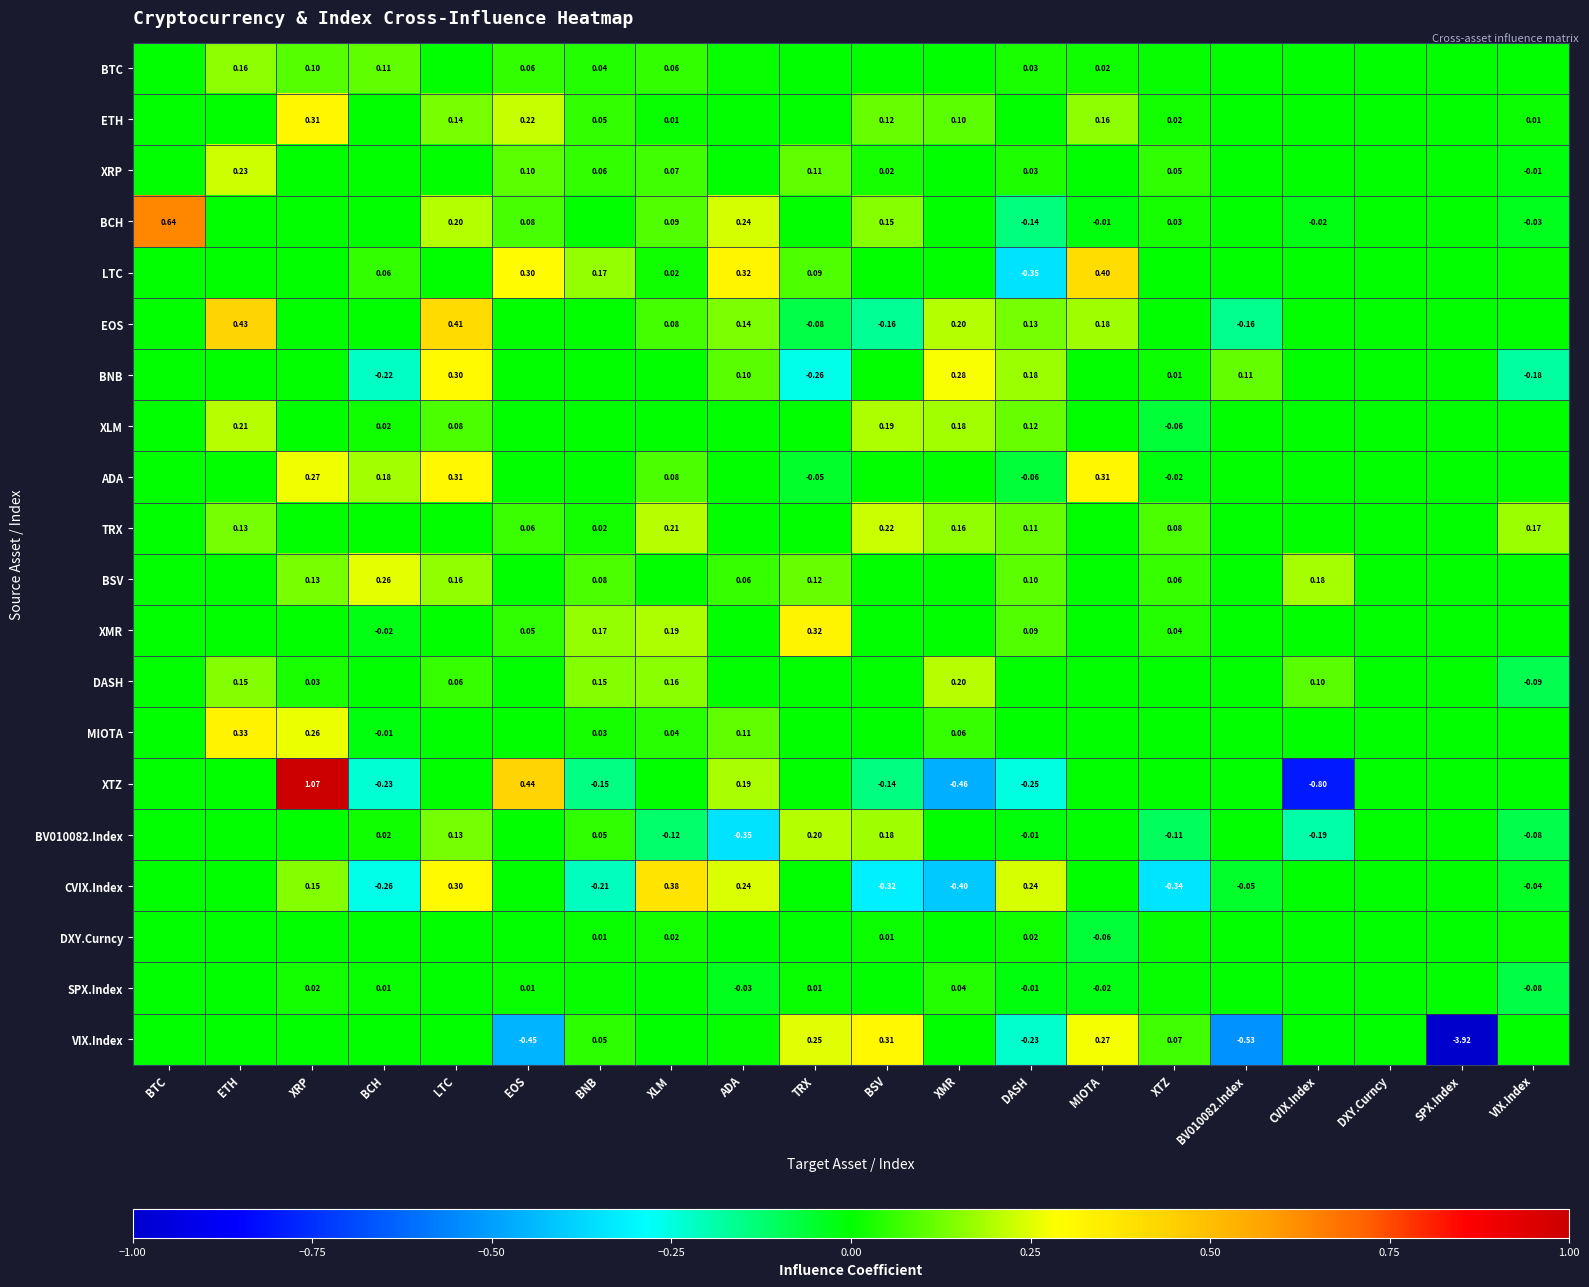

At which label is XLM closest to 0?

BTC